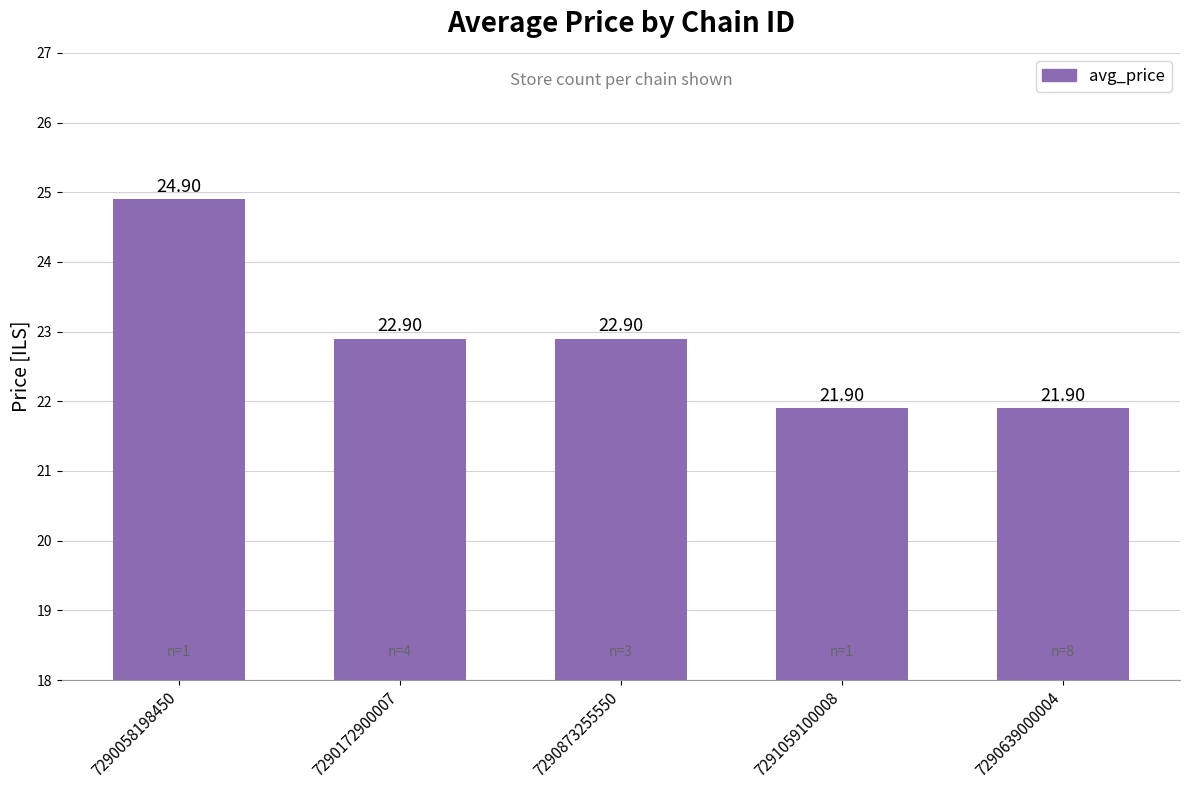

Which has a higher value, 7290639000004 or 7290172900007?

7290172900007